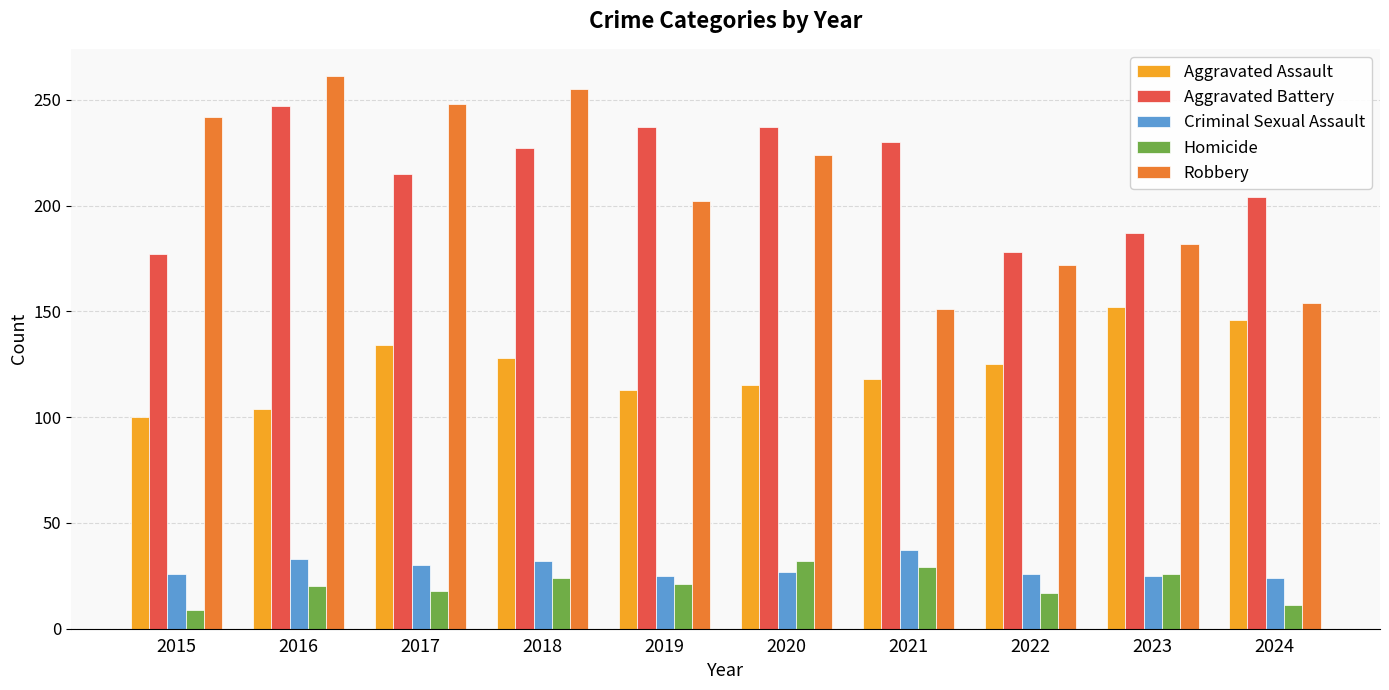

What is the difference between the maximum and minimum values in the Criminal Sexual Assault series?

13